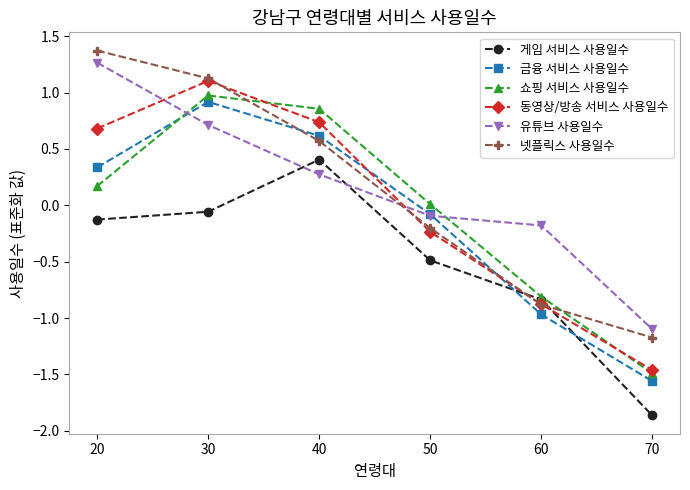

What is the average value of the 넷플릭스 사용일수 series?

0.1